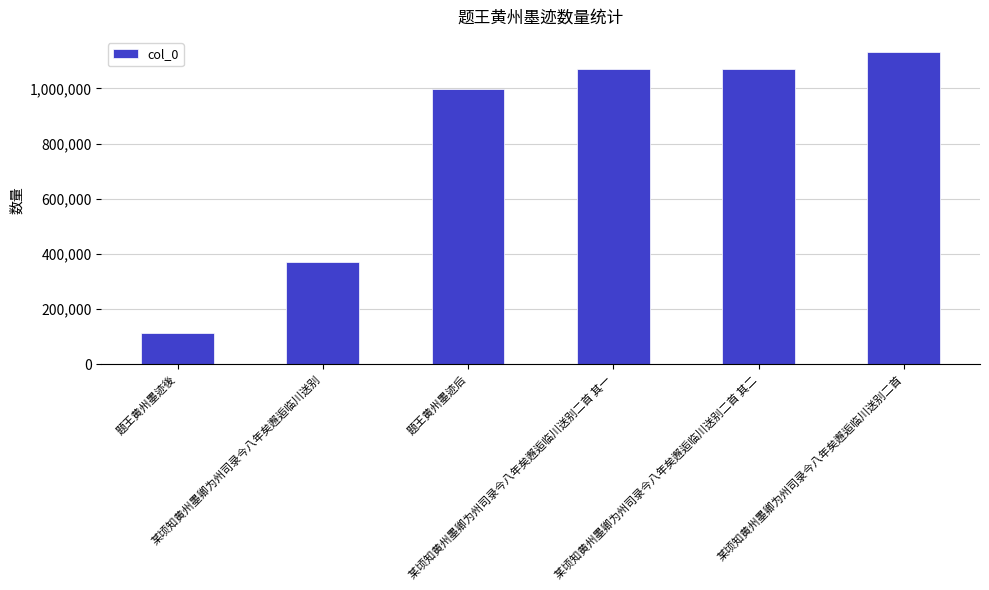

How many data points does each series have?

6